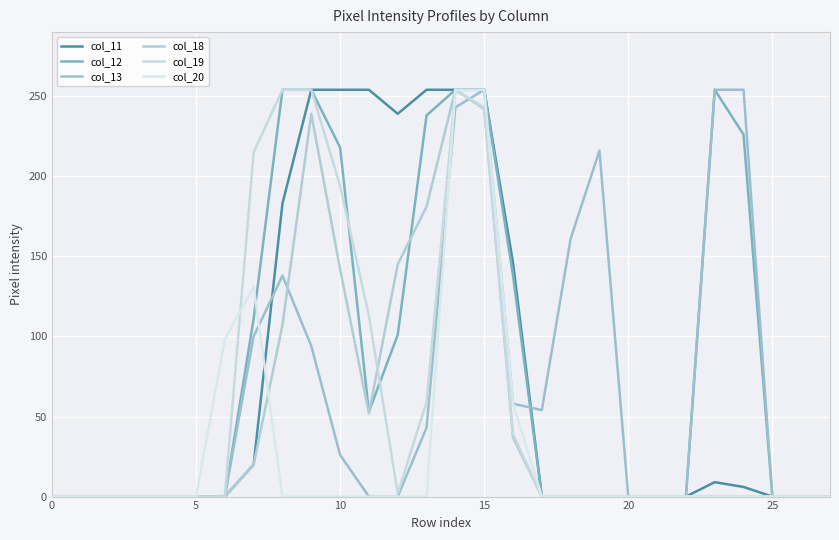

Is this an area chart (filled region under the line)?

No